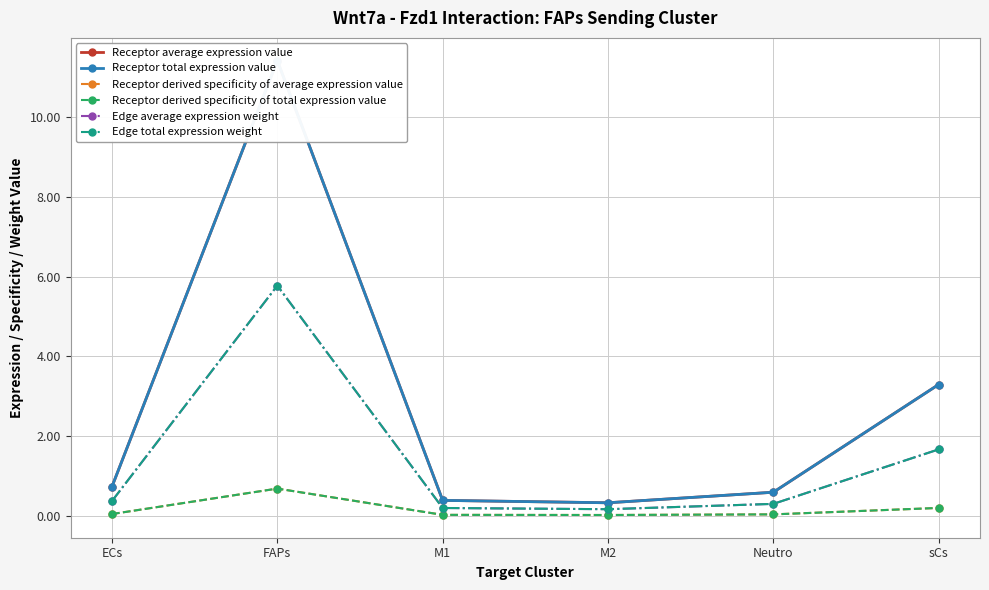

Is the value of Edge total expression weight at Neutro greater than the value of Edge average expression weight at M2?

Yes